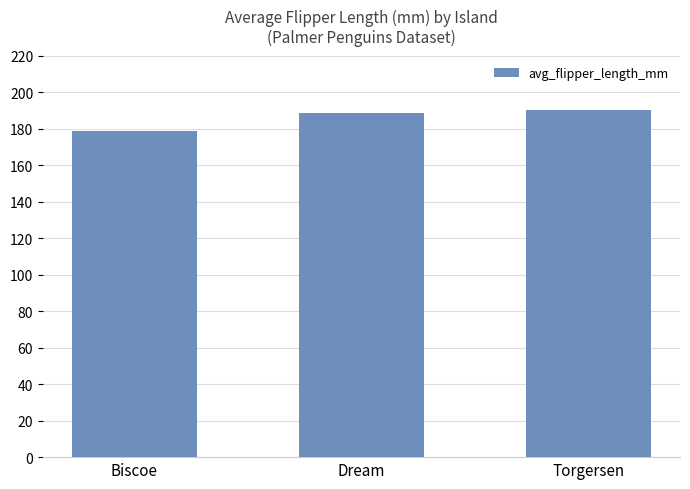

Reading right to left, what are all the values shown in this chart?

190.1	188.5	178.9